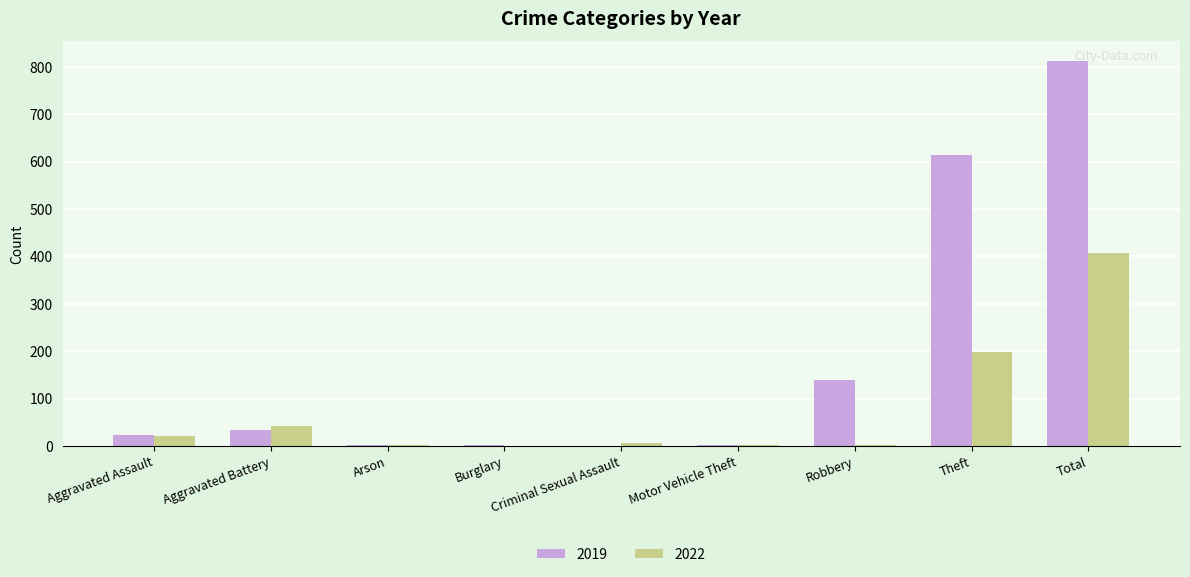

What is the difference between the 2019 values at Total and Motor Vehicle Theft?

812